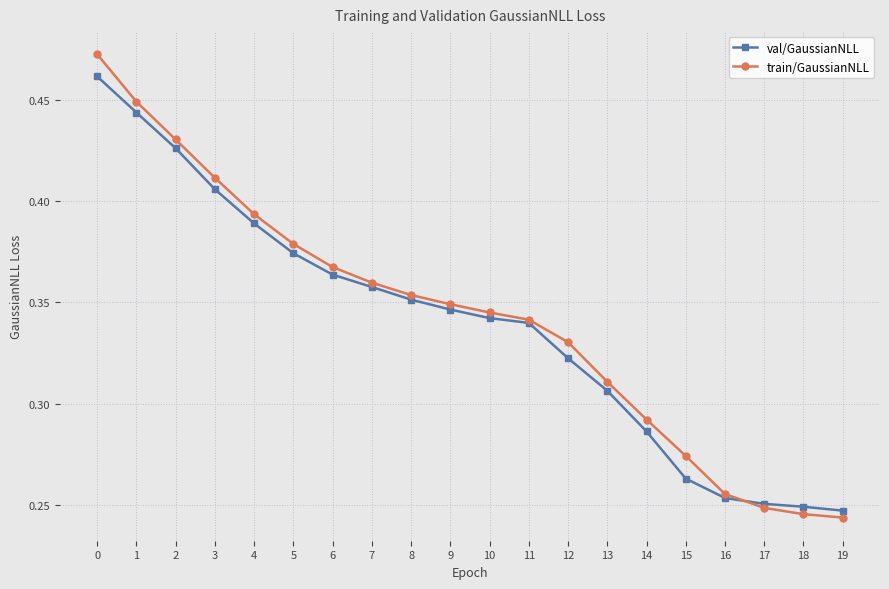

Count the val/GaussianNLL values in the range 0 to 1.

20